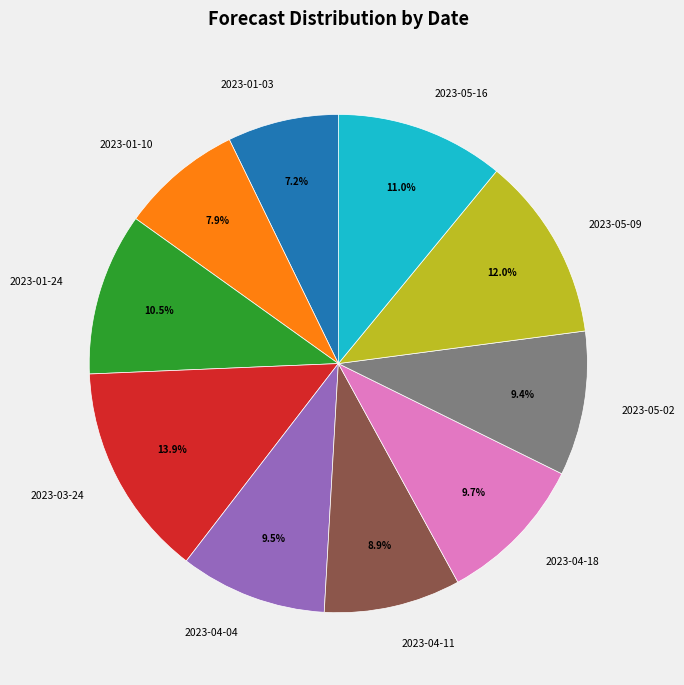

Which category has the biggest portion of the pie?

2023-03-24